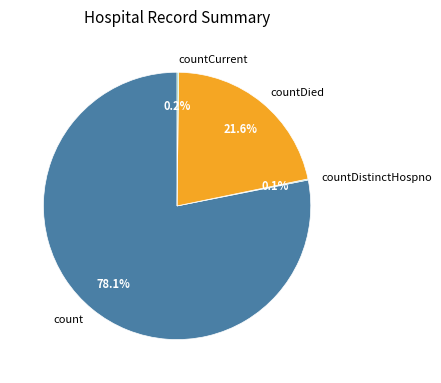

True or false: countDied accounts for 10% of the total.

False